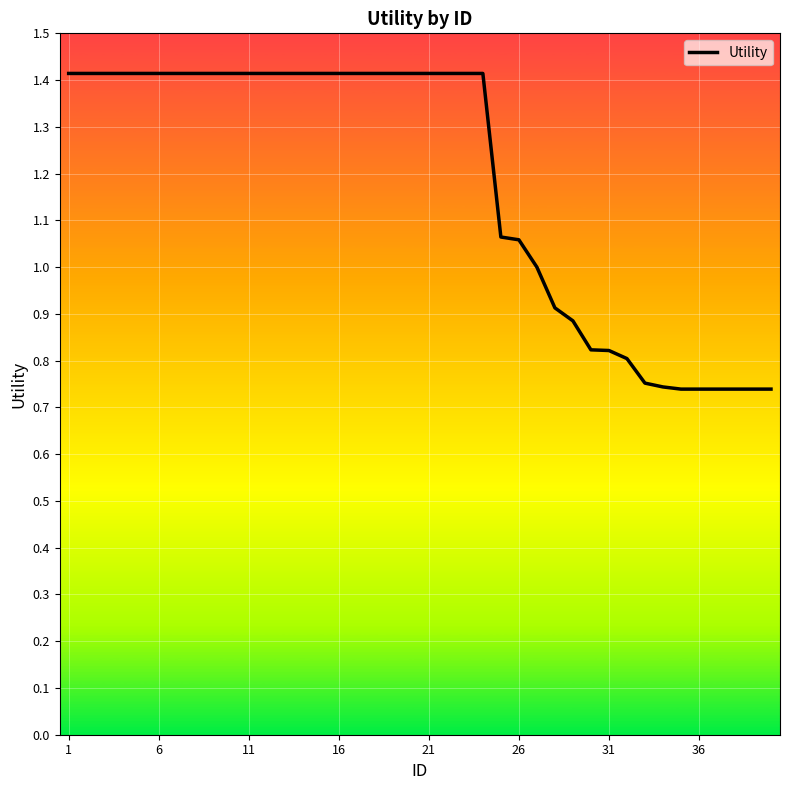

What is the greatest value displayed?

1.4